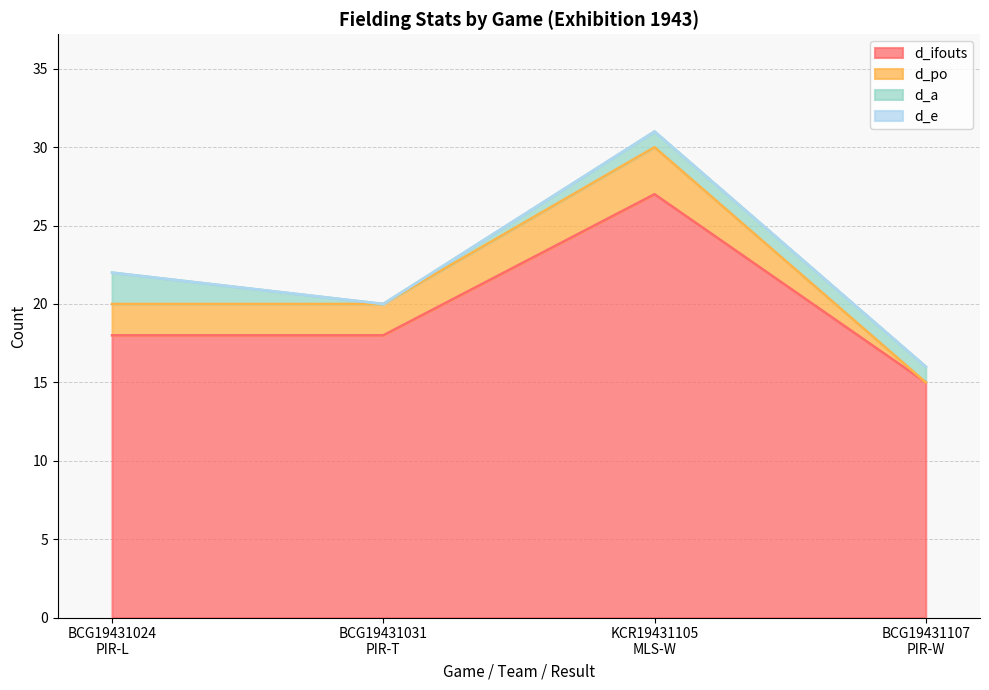

What is the highest value of the d_ifouts series?

27